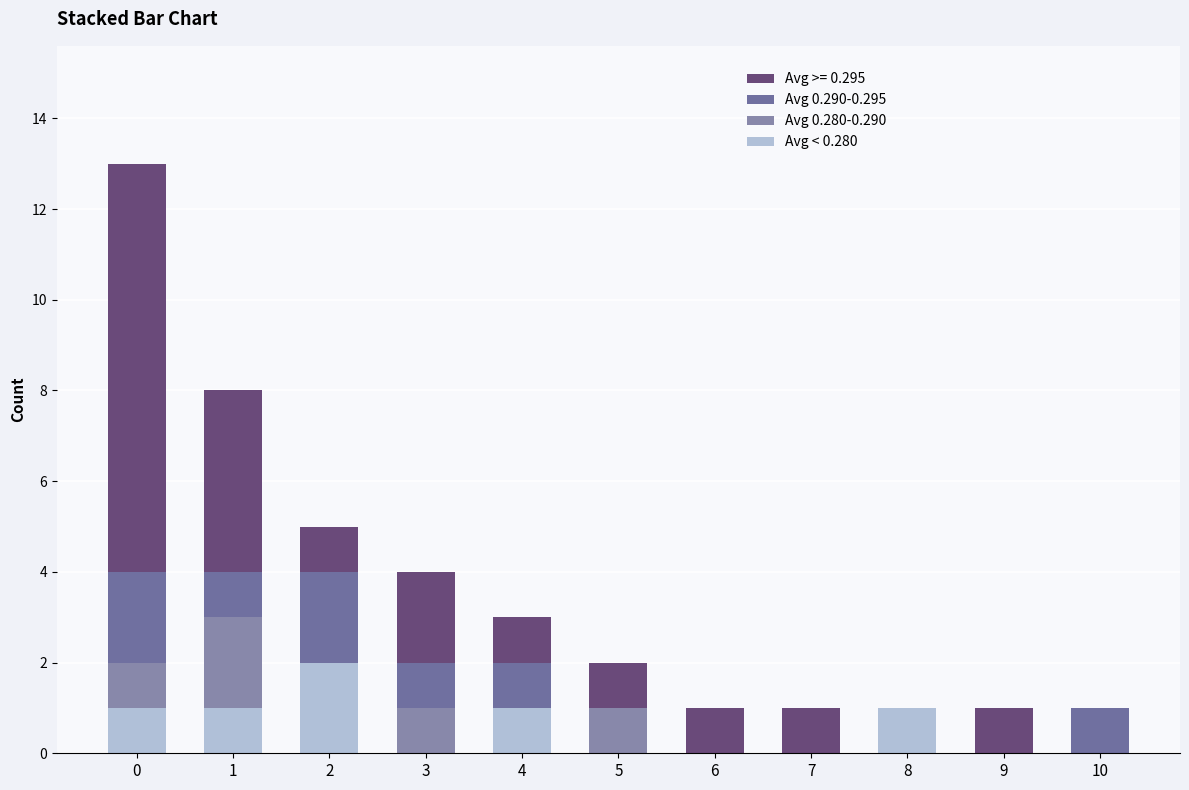

What are all the series names shown in the legend?

Avg >= 0.295, Avg 0.290-0.295, Avg 0.280-0.290, Avg < 0.280